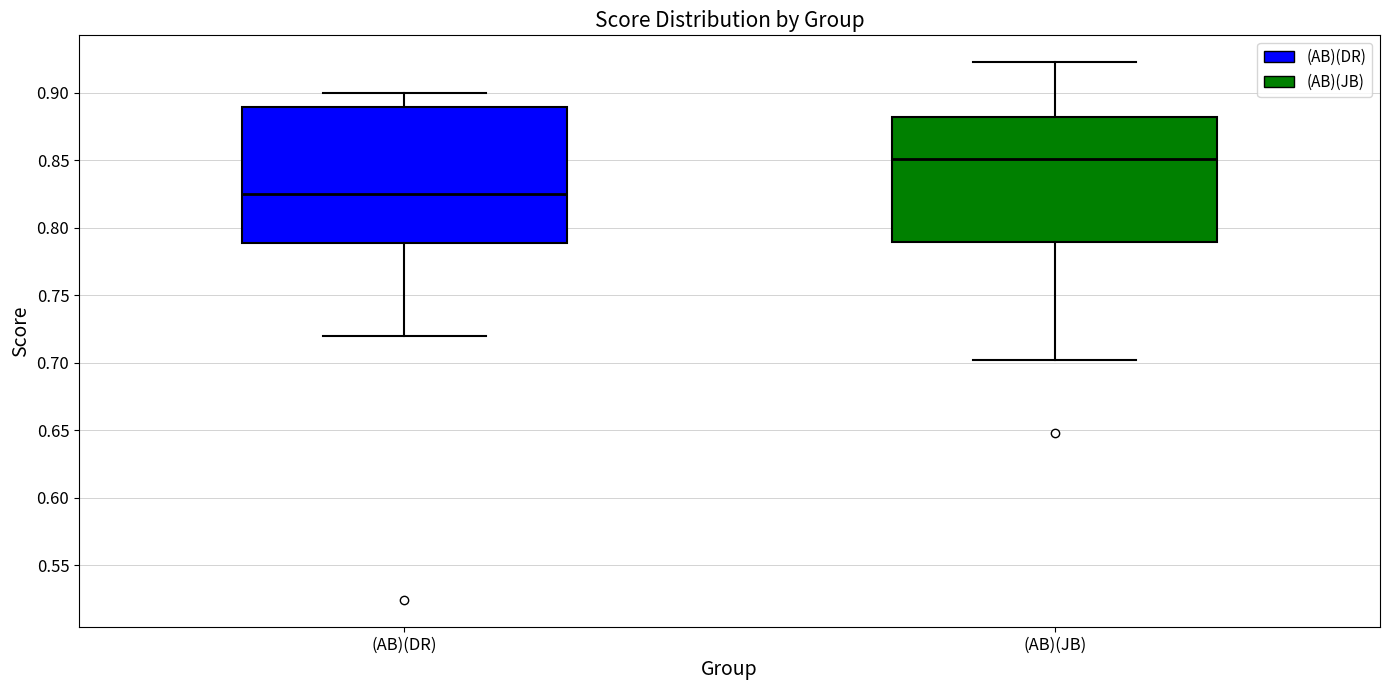

Comparing the boxes themselves (not the whiskers), which one is the tallest?

(AB)(DR)